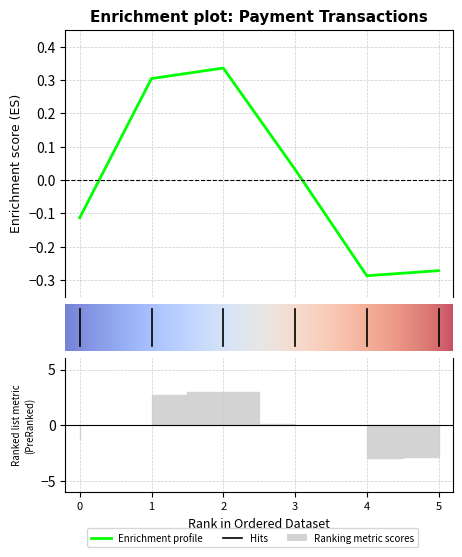

How many lines are shown in the chart?

1